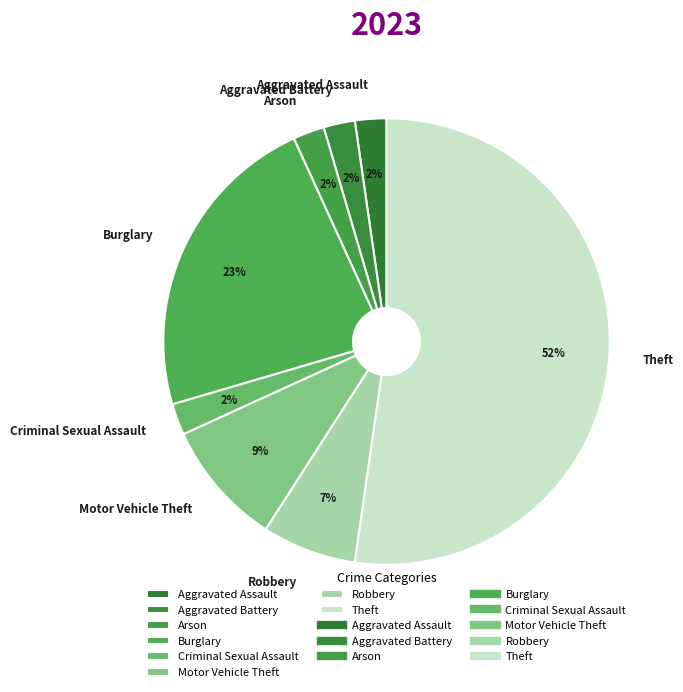

Which category accounts for the majority?

Theft